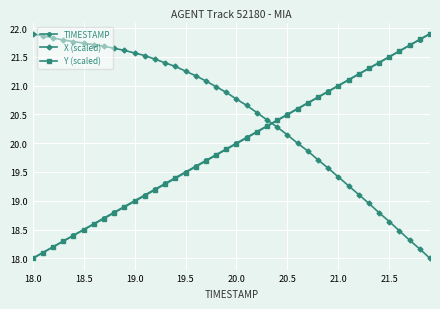

What is the value of the TIMESTAMP point at the 30th from the left?

20.9